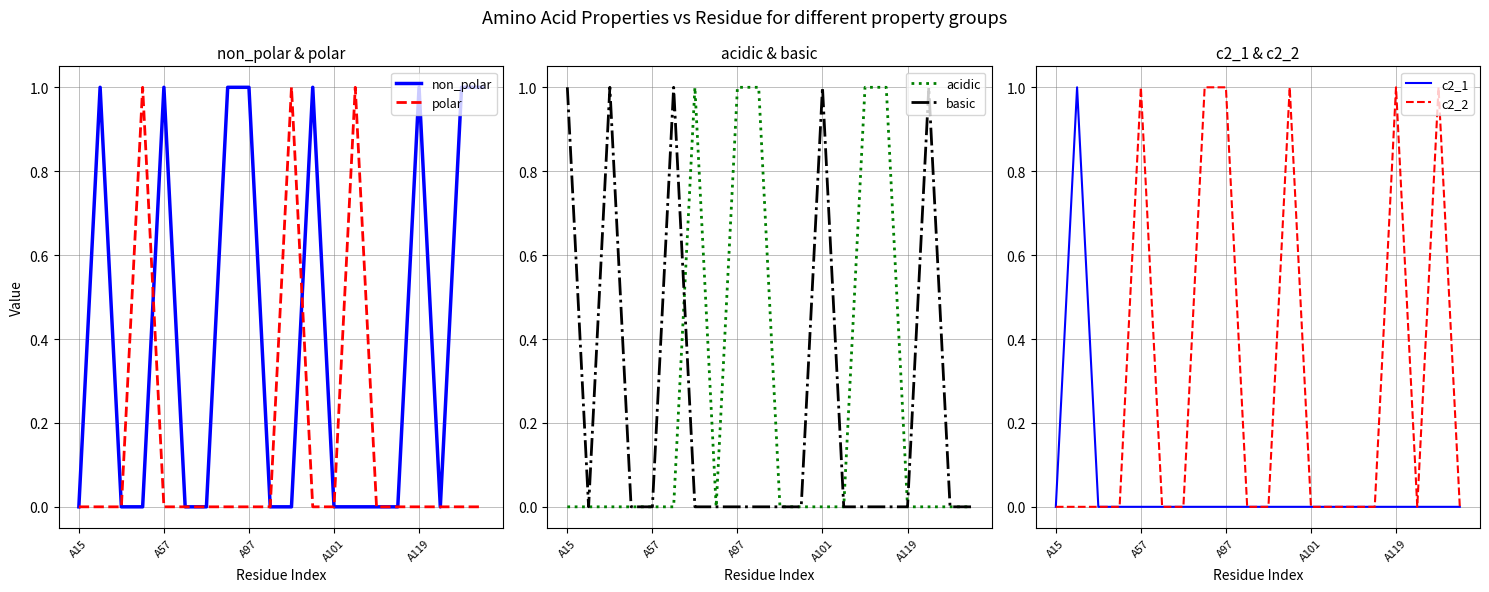

Which series has the largest range (max minus min)?

non_polar